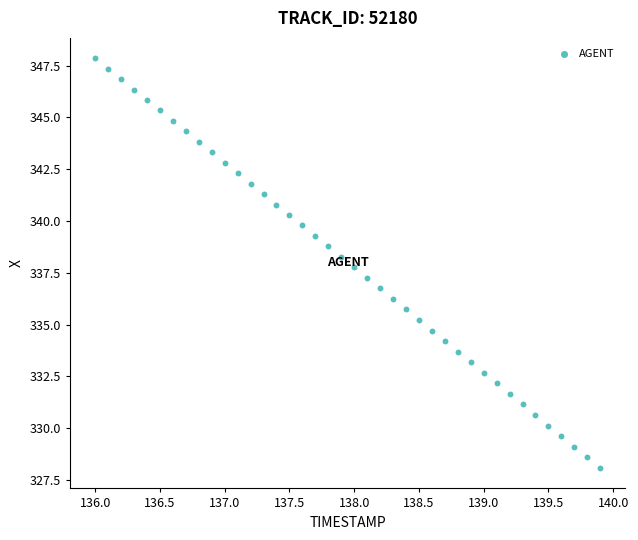

What is the range of X values (max minus min)?

3.9